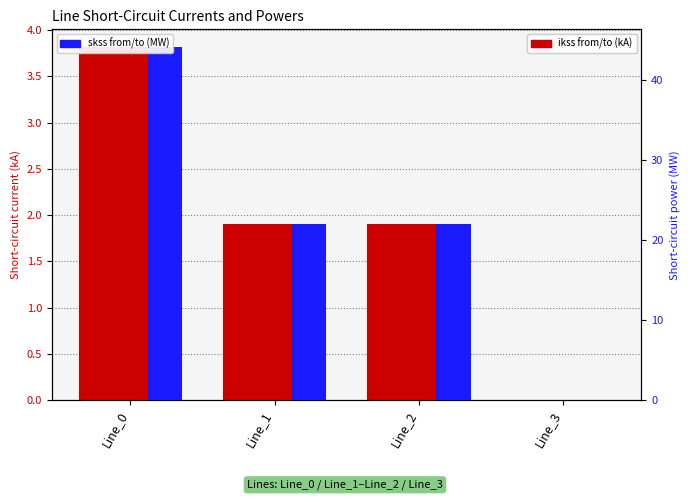

At which label does pf_ikss_b_from_ka reach its peak?

Line_0